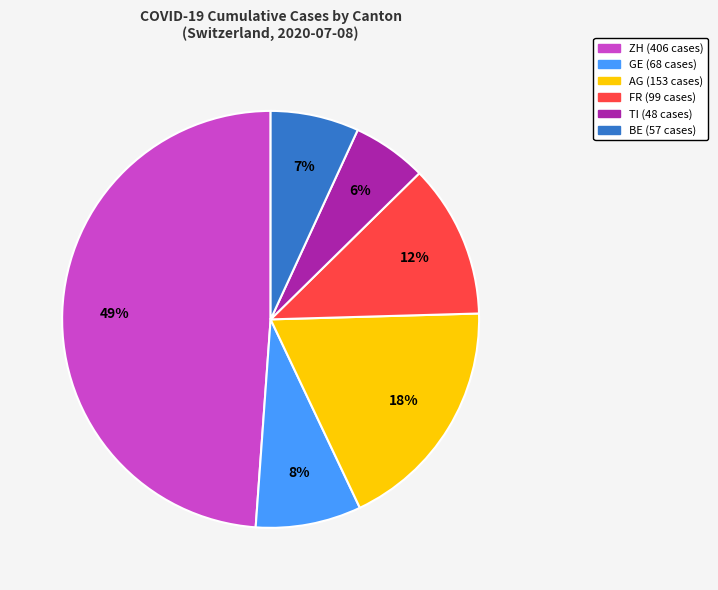

To the nearest percent, what is the difference between the largest and smallest slice percentages?

43%